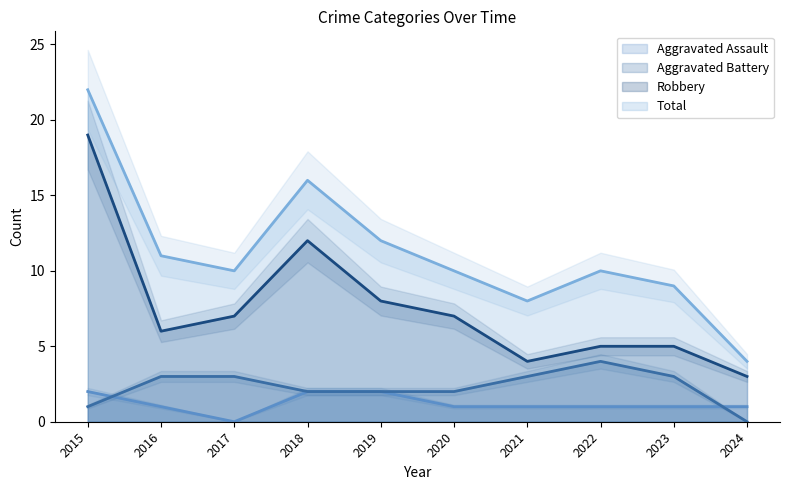

At 2024, list the series in order from largest to smallest.

Total, Robbery, Aggravated Assault, Aggravated Battery